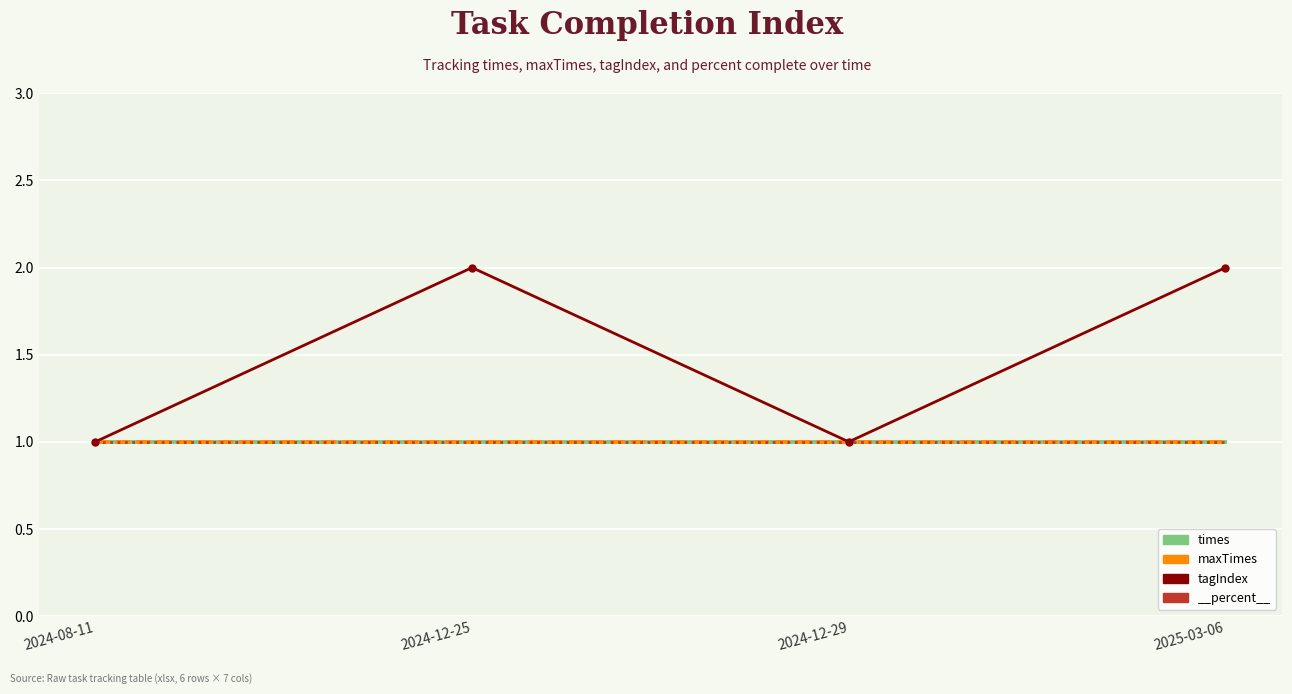

At 2024-08-11, list the series in order from largest to smallest.

times, maxTimes, tagIndex